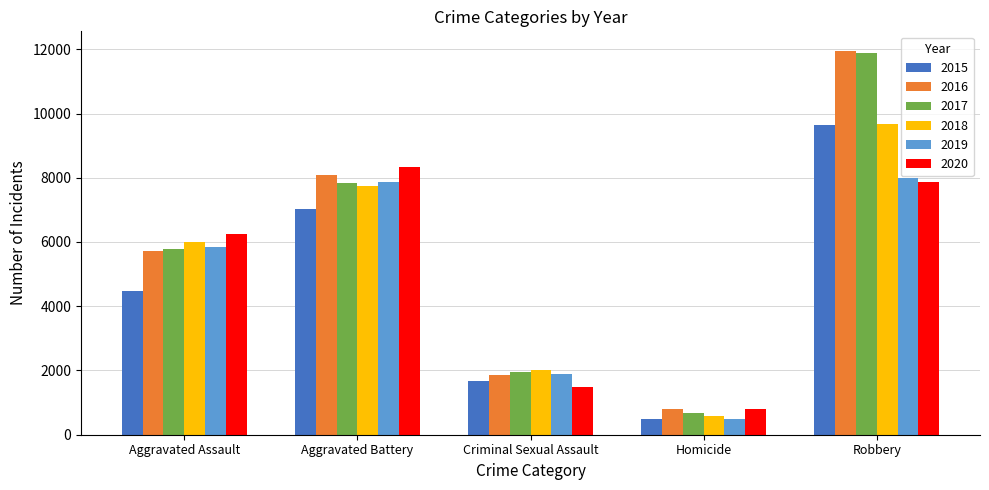

Is it true that 2019 equals 11980 at Robbery?

False